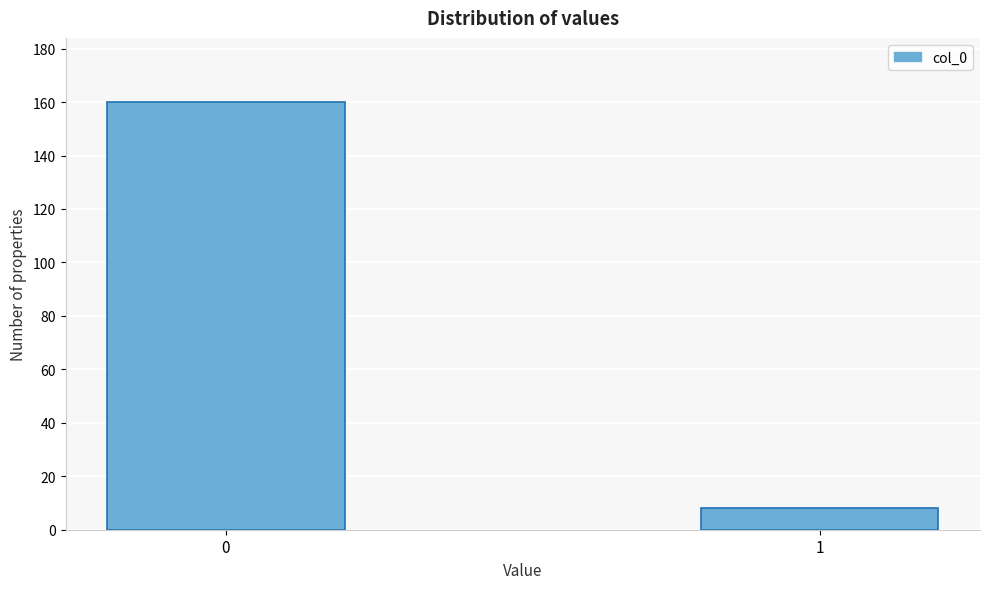

Reading right to left, list all the values displayed in this chart.

8	160